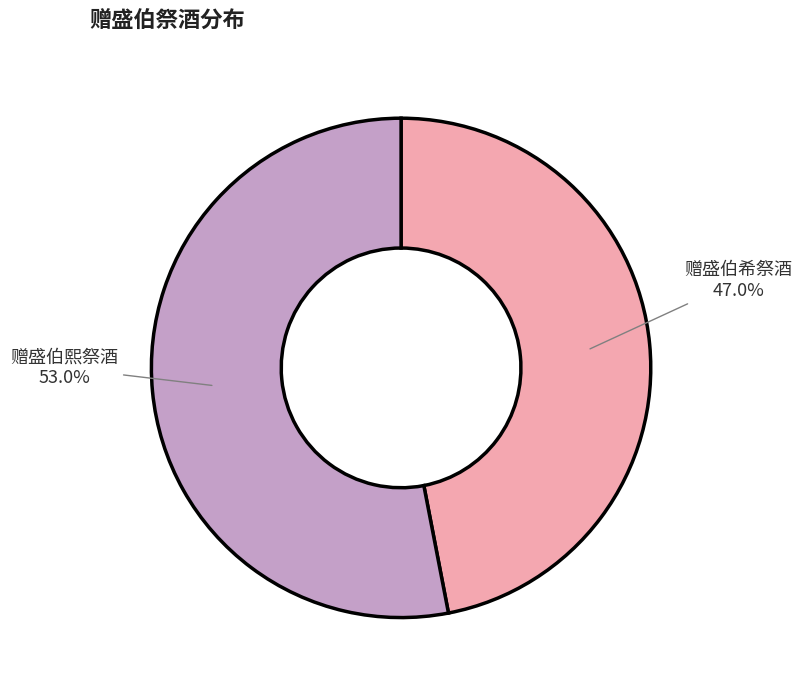

To the nearest percent, what portion does 赠盛伯希祭酒 represent?

47%